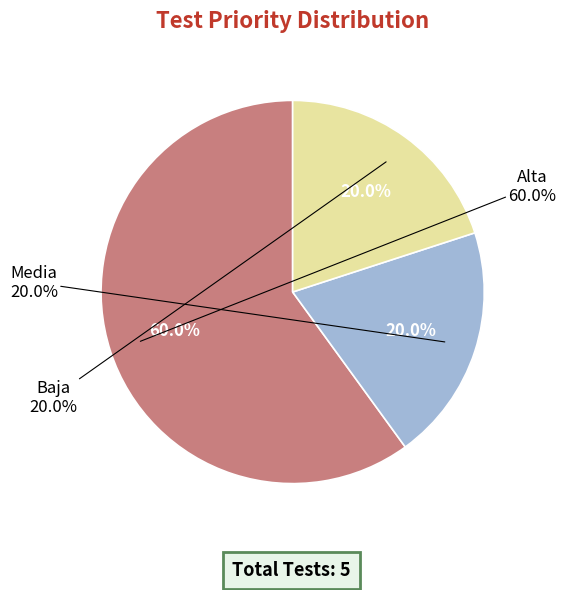

Rank the categories by value from highest to lowest.

Alta, Media, Baja